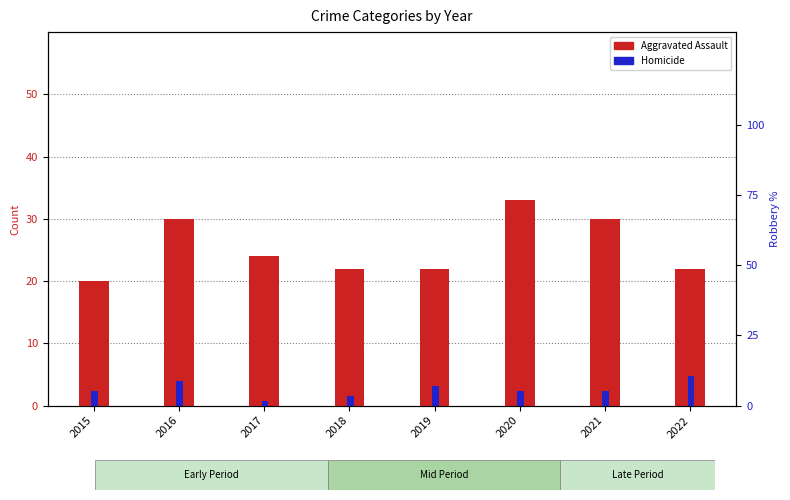

What is the difference between the Homicide values at 2022 and 2017?

4.0